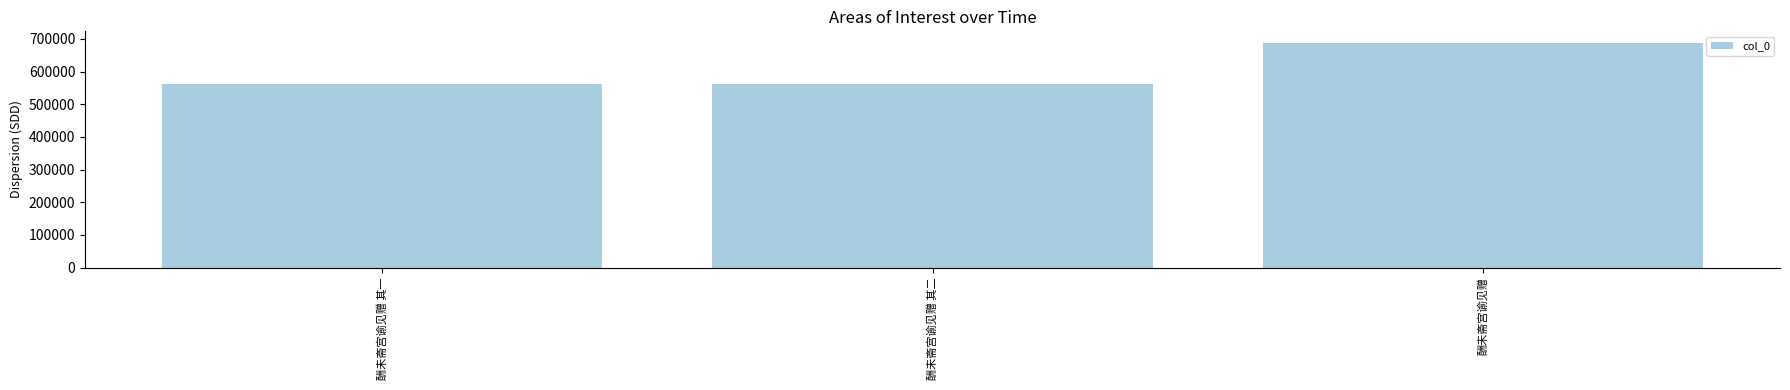

What is the label of the 1st bar from the left?

酬未斋宫谕见赠 其一